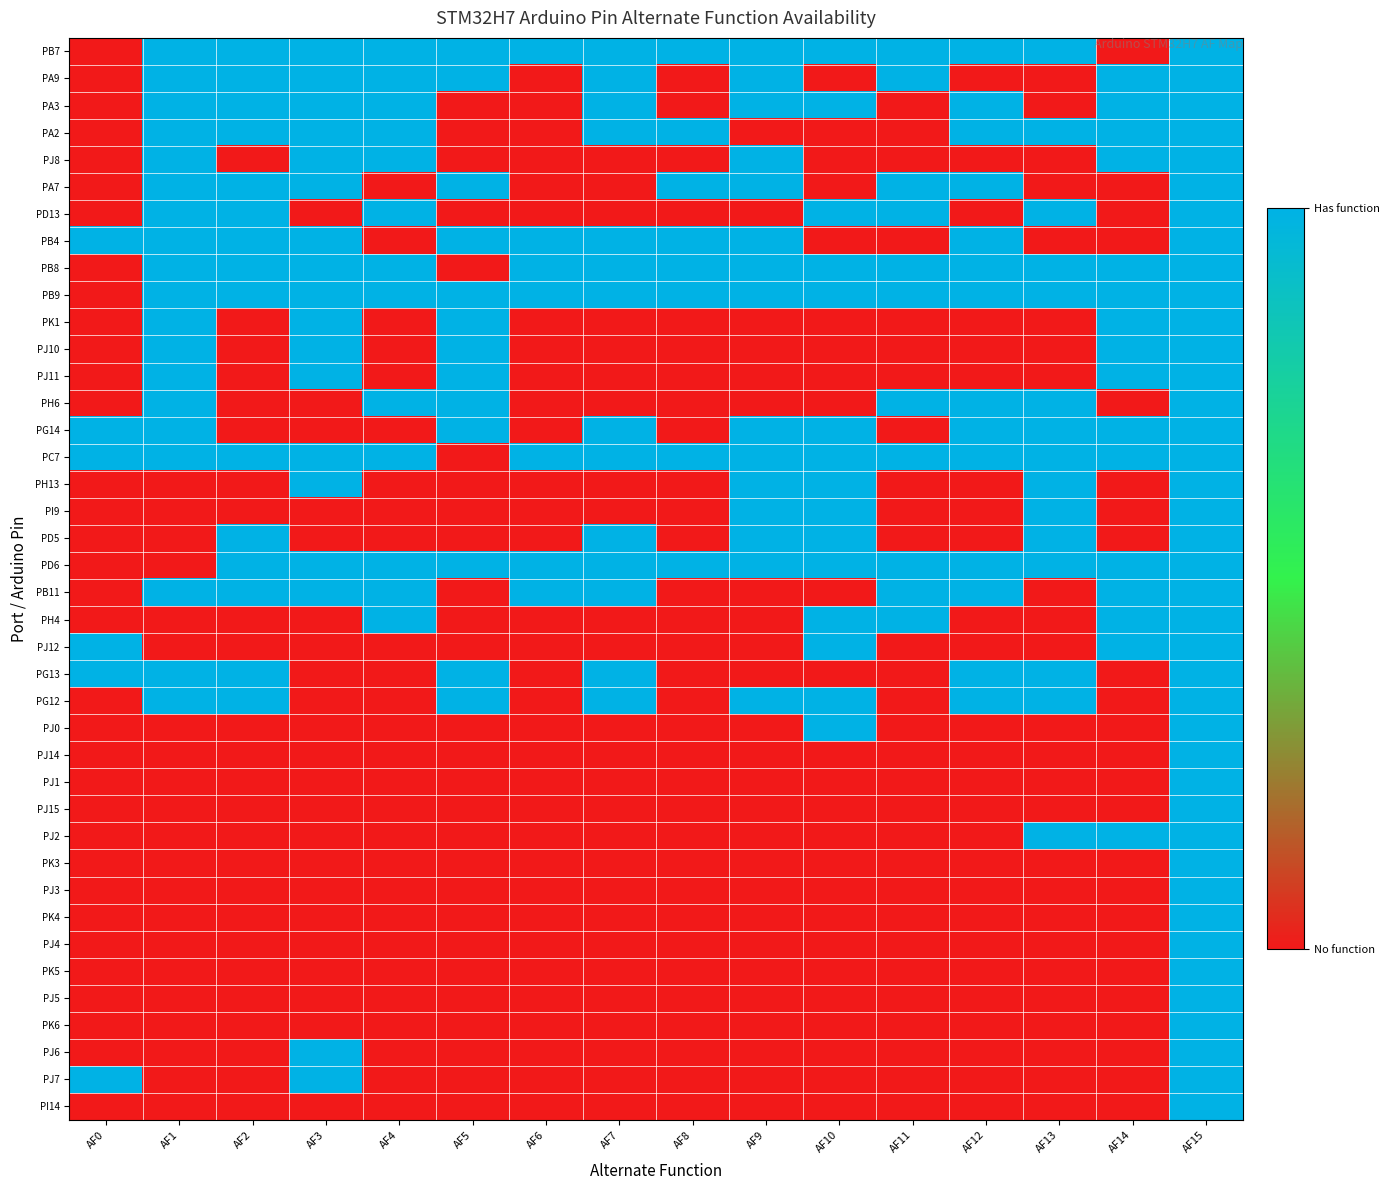

What is the spread (max minus min) of values at AF4?

1